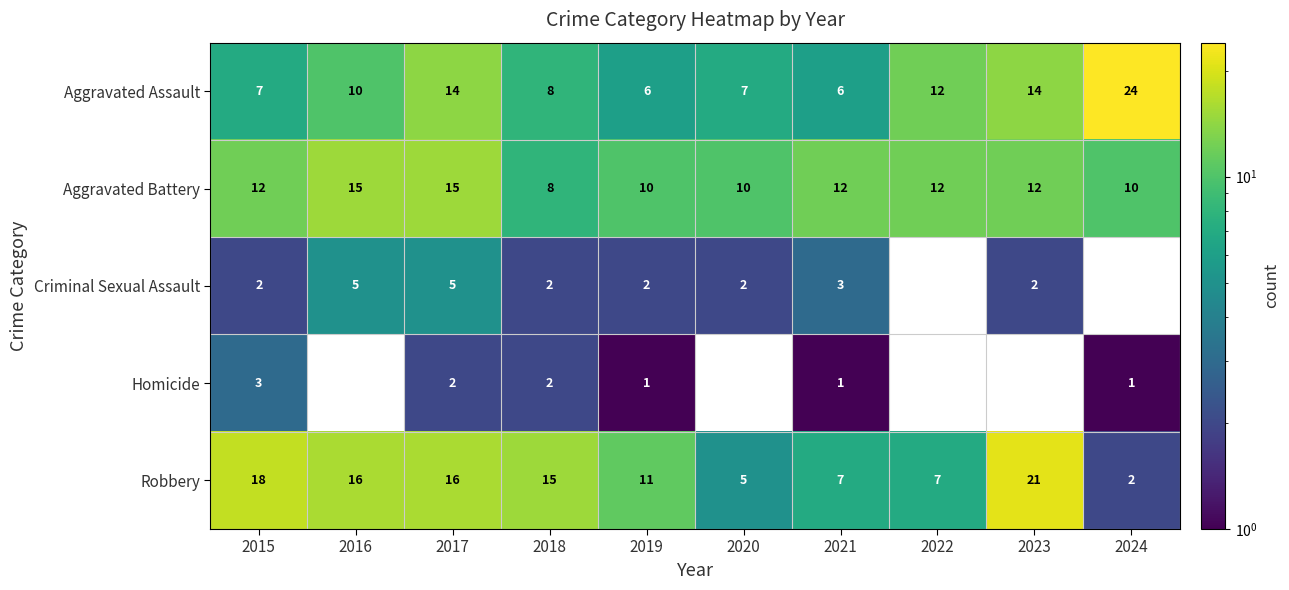

What is the difference between the second highest and second lowest values in the Aggravated Battery series?

5